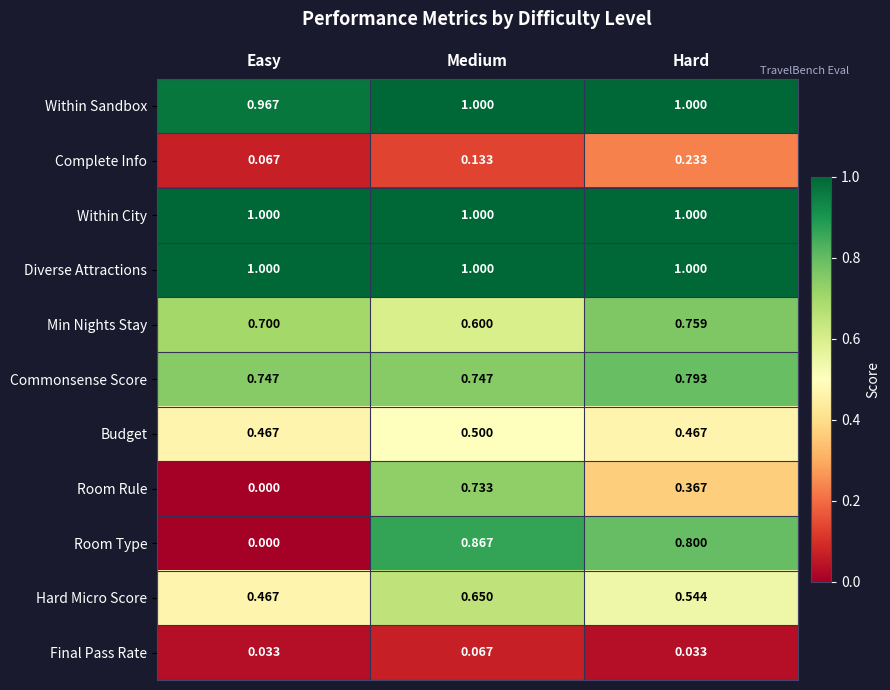

How many categories are shown in the chart?

3